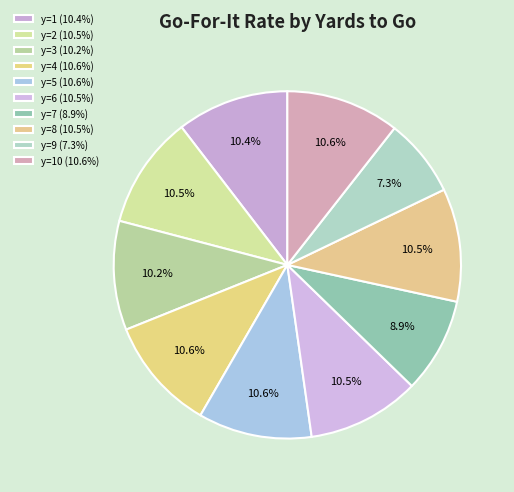

Count the number of slices in the pie.

10